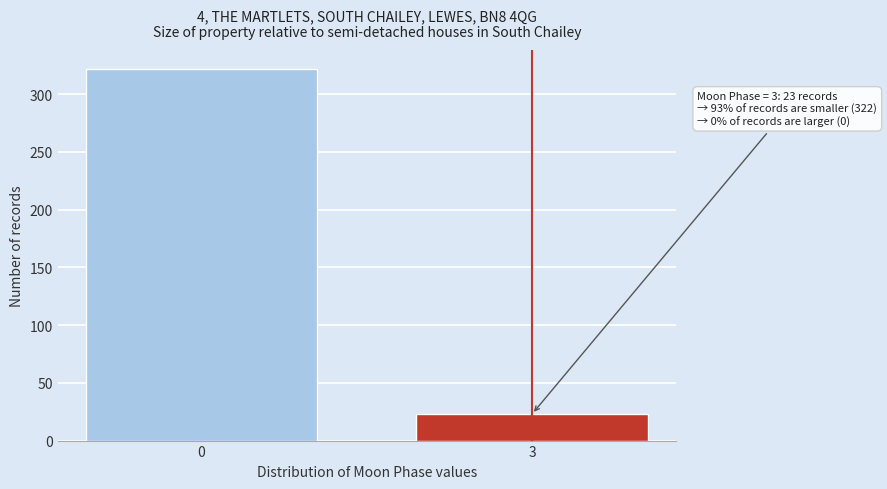

Reading left to right, extract all data points from this chart.

322	23